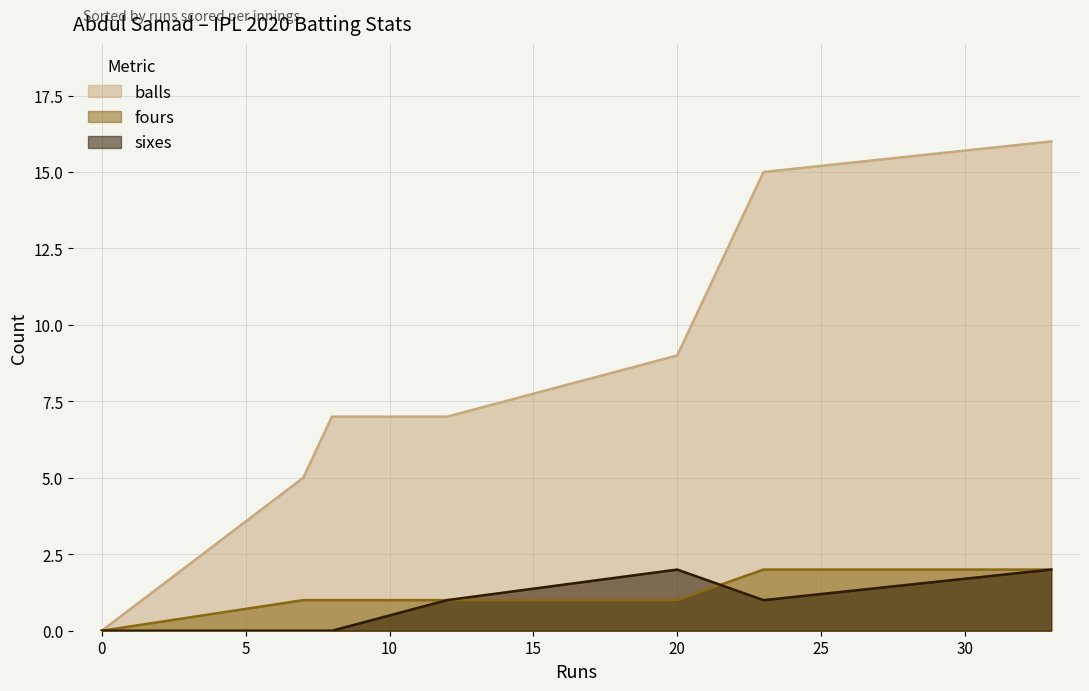

Which series has the largest total across all categories?

balls